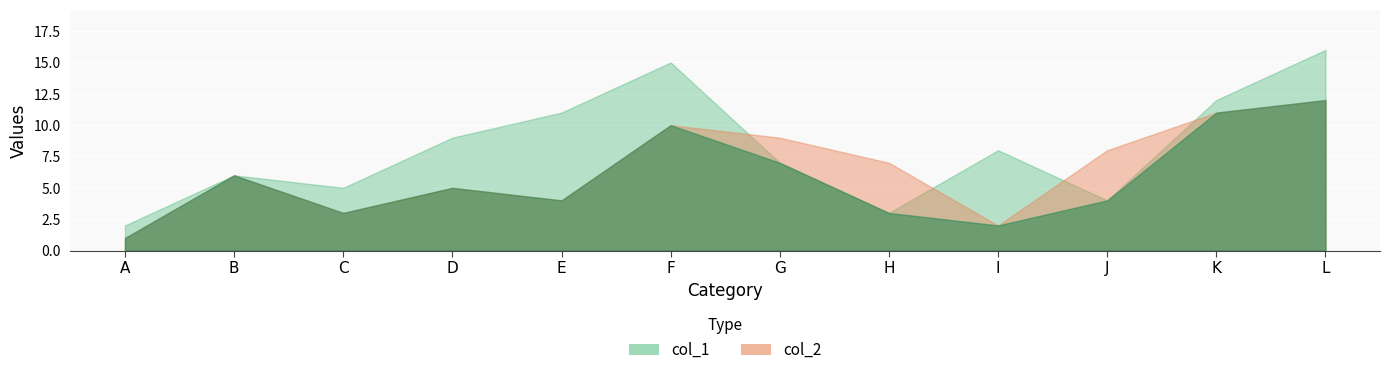

At which category does the chart reach its peak across all series?

L